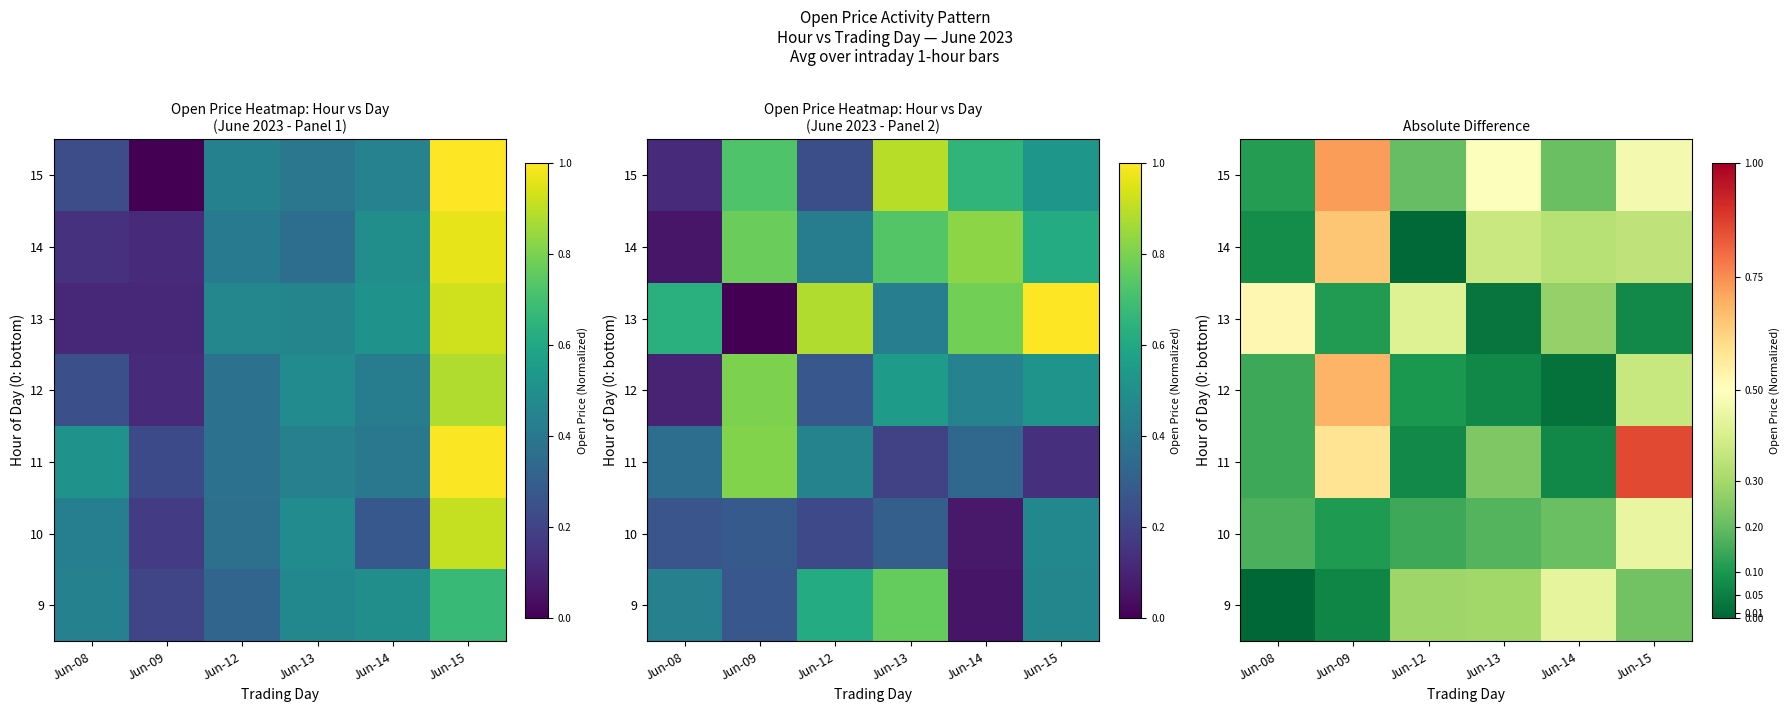

At which category does the chart reach its minimum across all series?

Jun-08